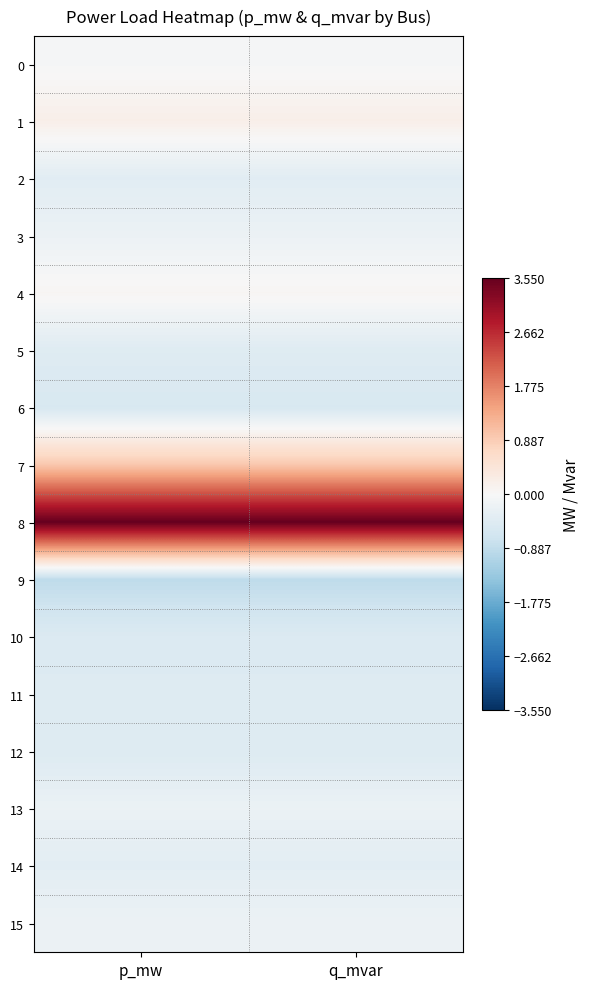

Reading left to right, list all the values displayed in this chart.

0: p_mw=-0.0	q_mvar=-0.0
1: p_mw=0.2	q_mvar=0.2
2: p_mw=-0.4	q_mvar=-0.4
3: p_mw=-0.2	q_mvar=-0.2
4: p_mw=0.1	q_mvar=0.1
5: p_mw=-0.4	q_mvar=-0.4
6: p_mw=-0.6	q_mvar=-0.6
7: p_mw=1.0	q_mvar=1.0
8: p_mw=3.5	q_mvar=3.5
9: p_mw=-0.9	q_mvar=-0.9
10: p_mw=-0.5	q_mvar=-0.5
11: p_mw=-0.5	q_mvar=-0.5
12: p_mw=-0.5	q_mvar=-0.5
13: p_mw=-0.2	q_mvar=-0.2
14: p_mw=-0.4	q_mvar=-0.4
15: p_mw=-0.2	q_mvar=-0.2